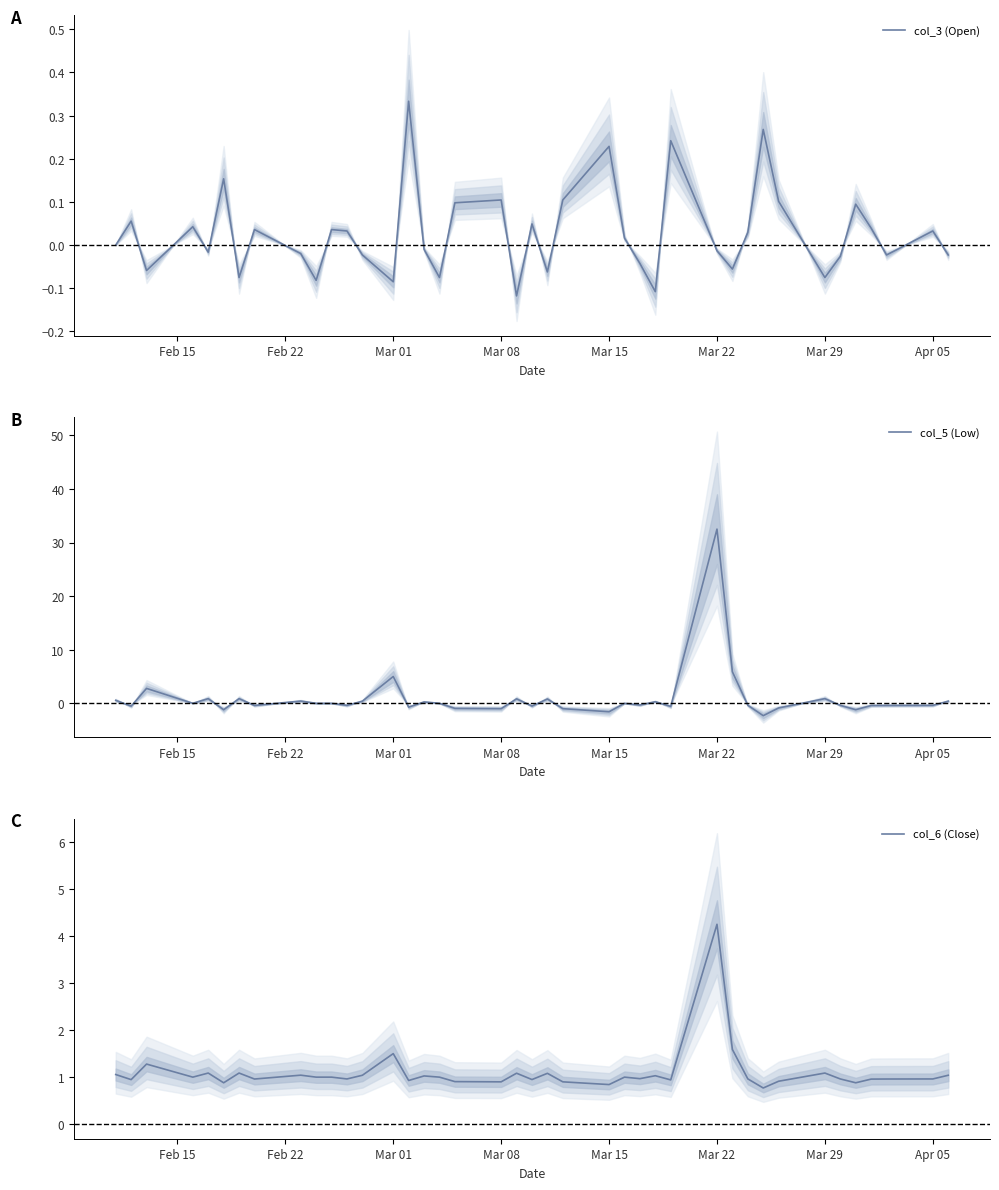

What is the lowest value of the col_5 (Low) series?

-2.3